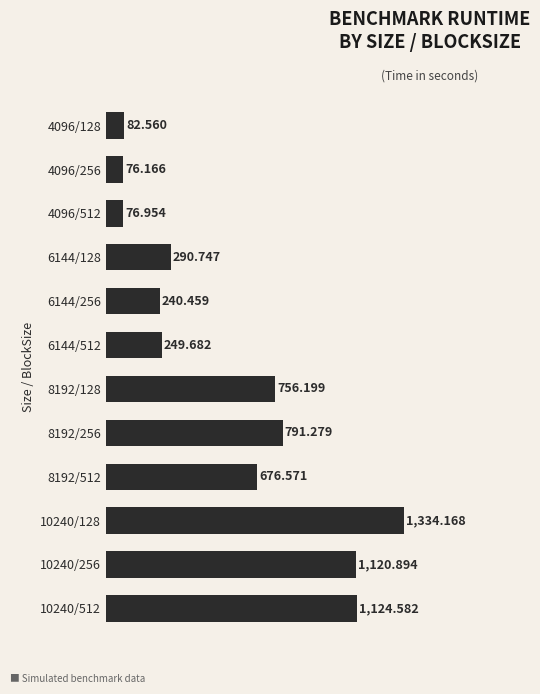

Are the bars grouped side by side (vs. stacked)?

No